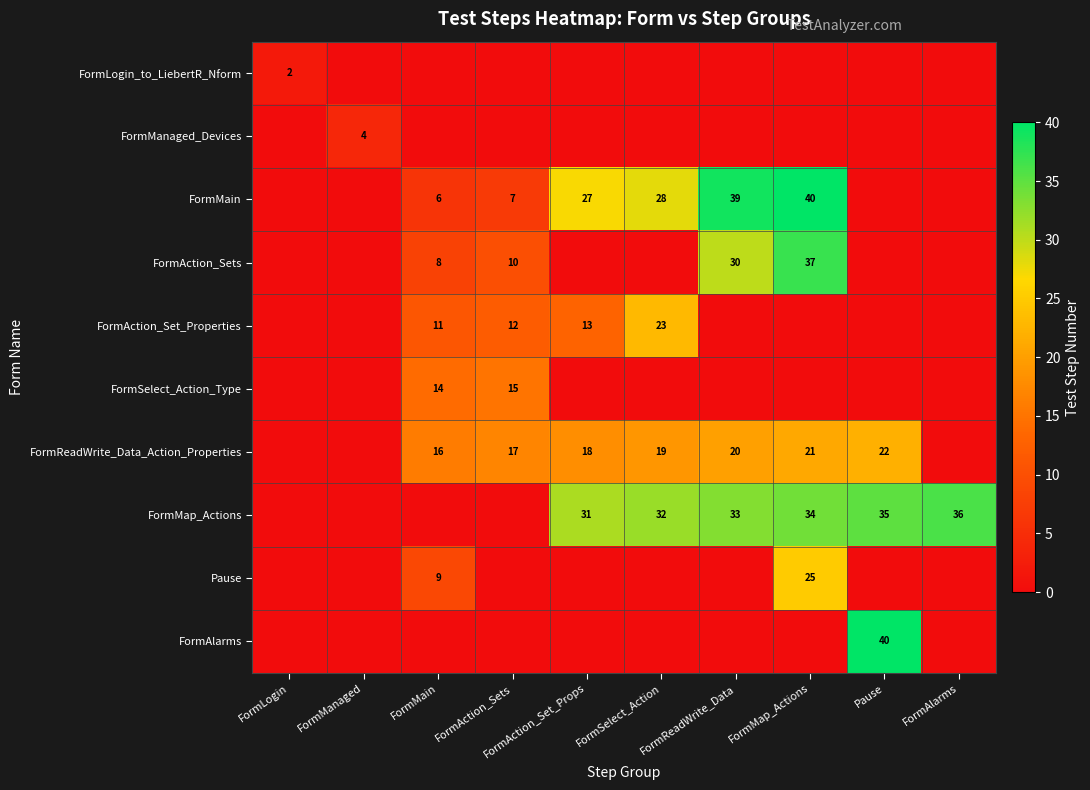

The FormMain series shows 7 at FormAction_Sets. True or false?

True